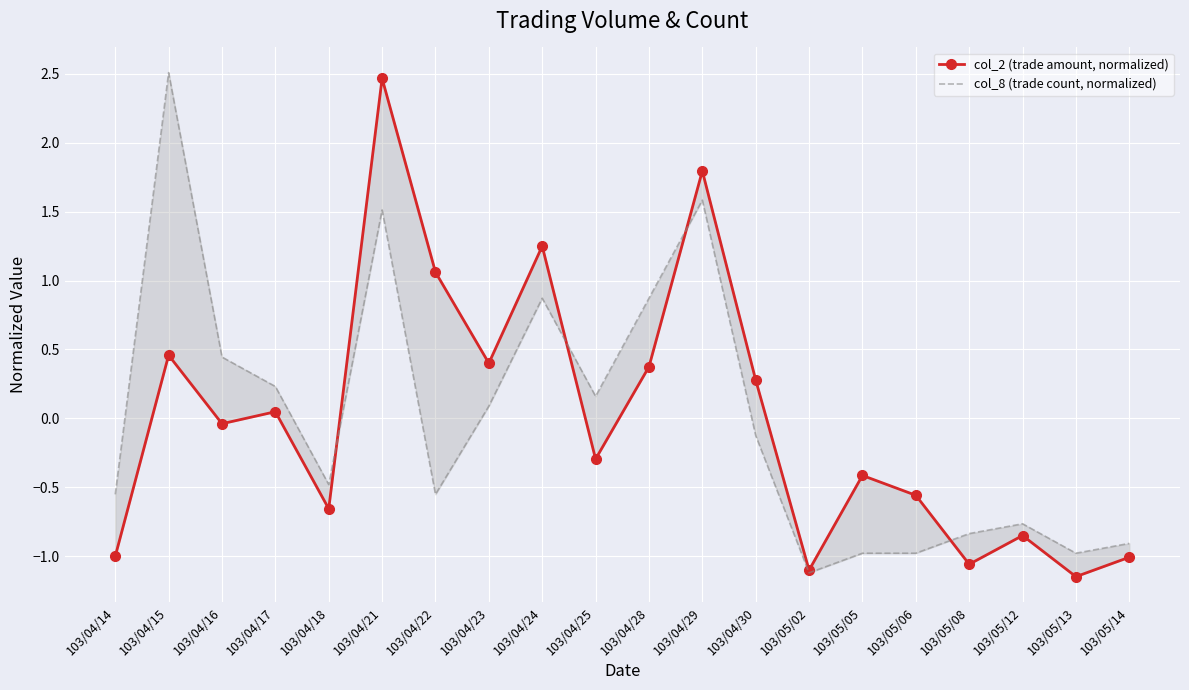

Read the col_2 (trade amount, normalized) value at 103/05/14.

-1.0